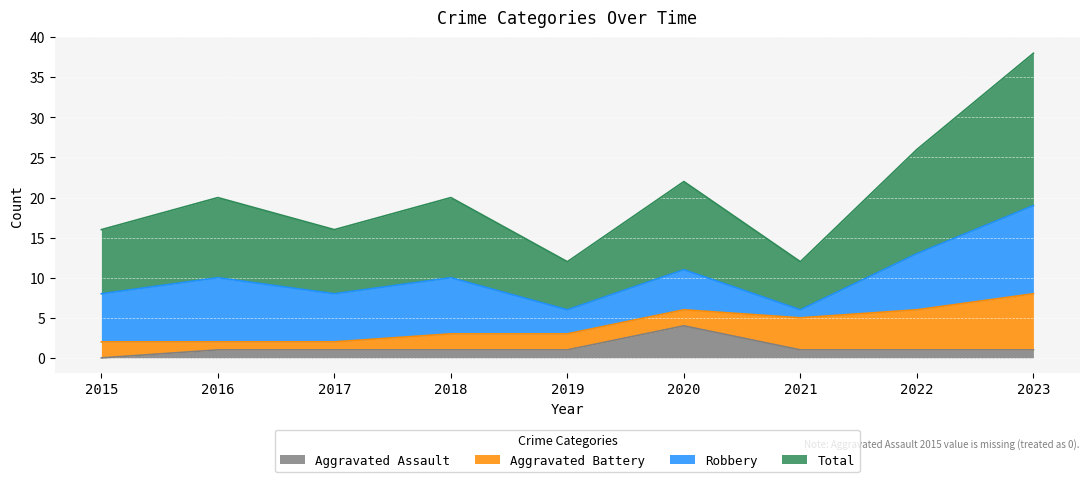

Where does the Aggravated Assault series first go above 1?

2020